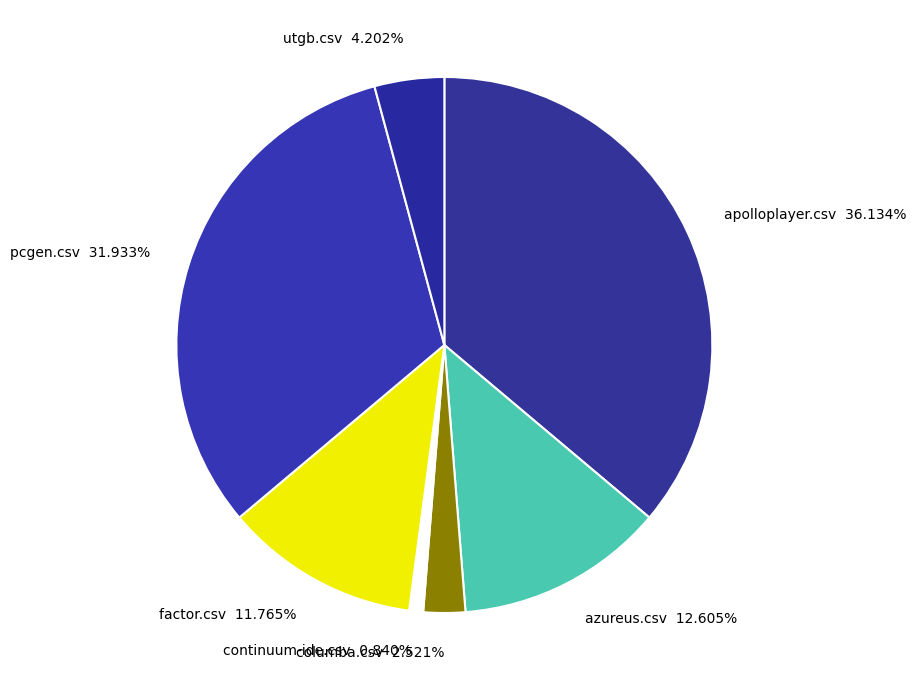

Count the number of slices in the pie.

7